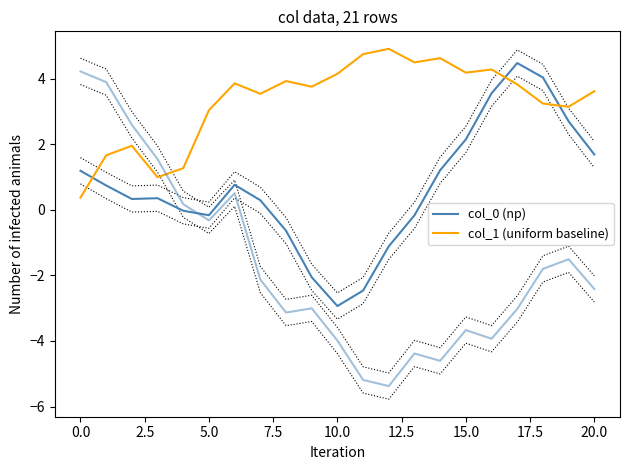

The col_1 (uniform baseline) series shows 4.8 at 19. True or false?

False